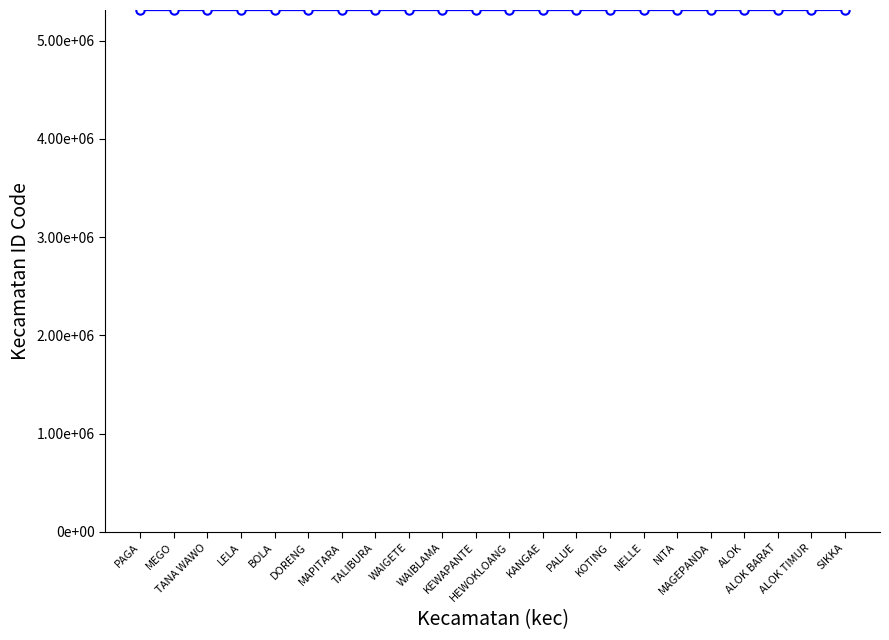

Where does the data first go above 5310051?

KANGAE